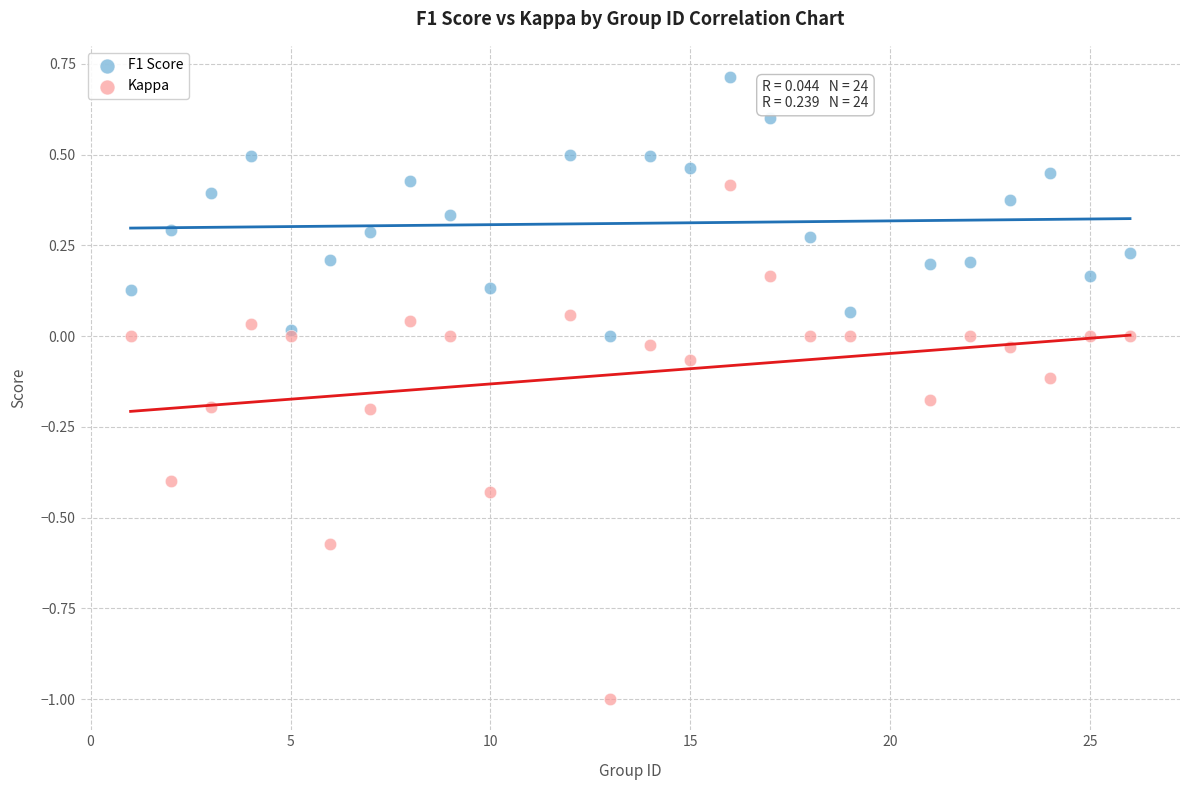

What is the X range (max minus min) for the scatter plot?

25.0